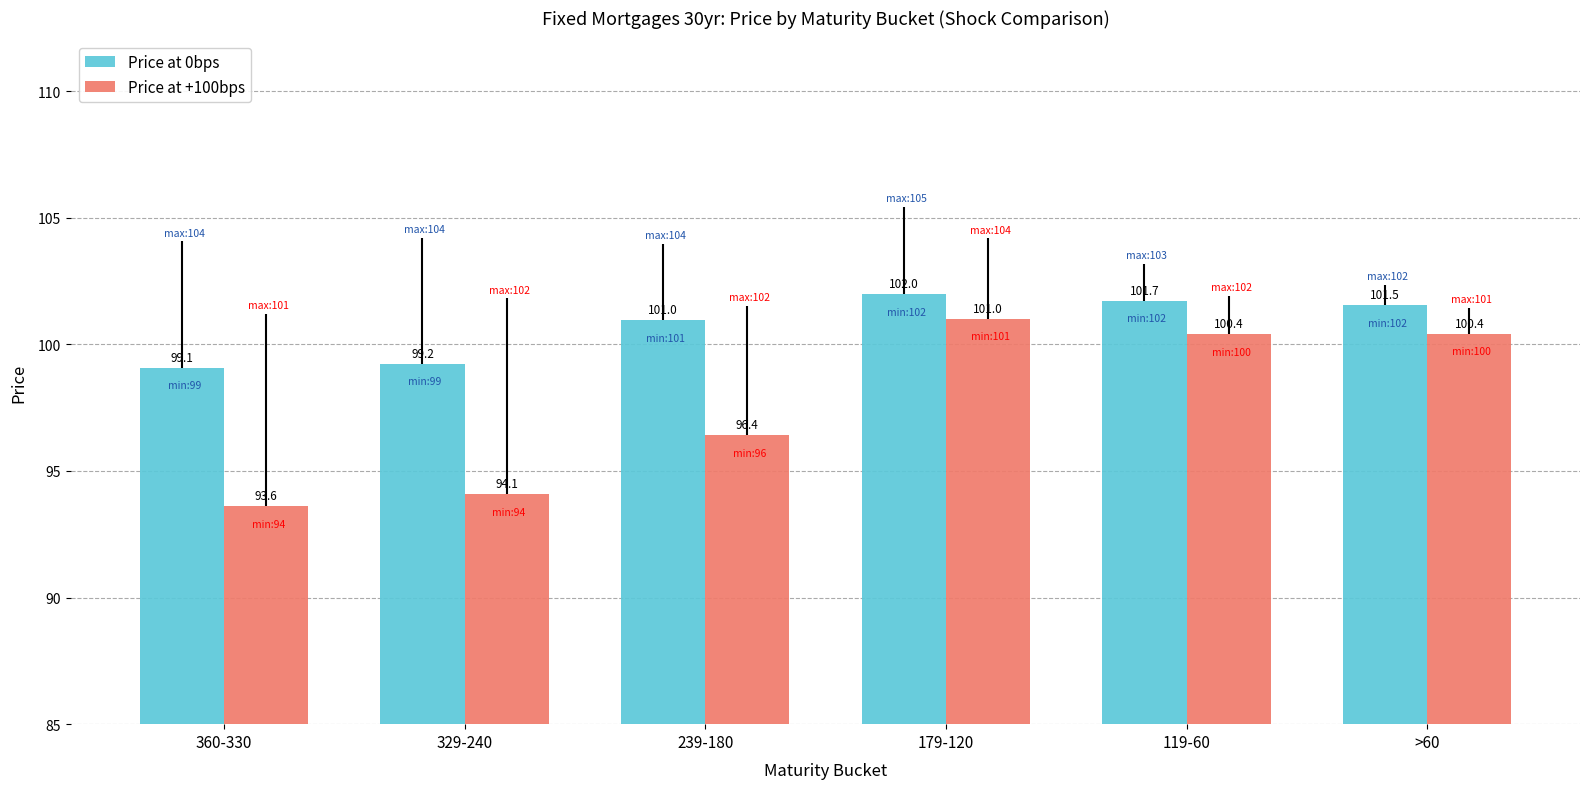

At which label does Price at +100bps reach its peak?

179-120